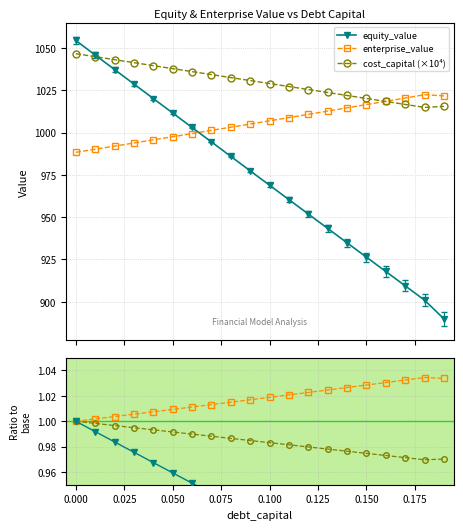

True or false: enterprise_value and cost_capital (×10⁴) cross at least once.

False